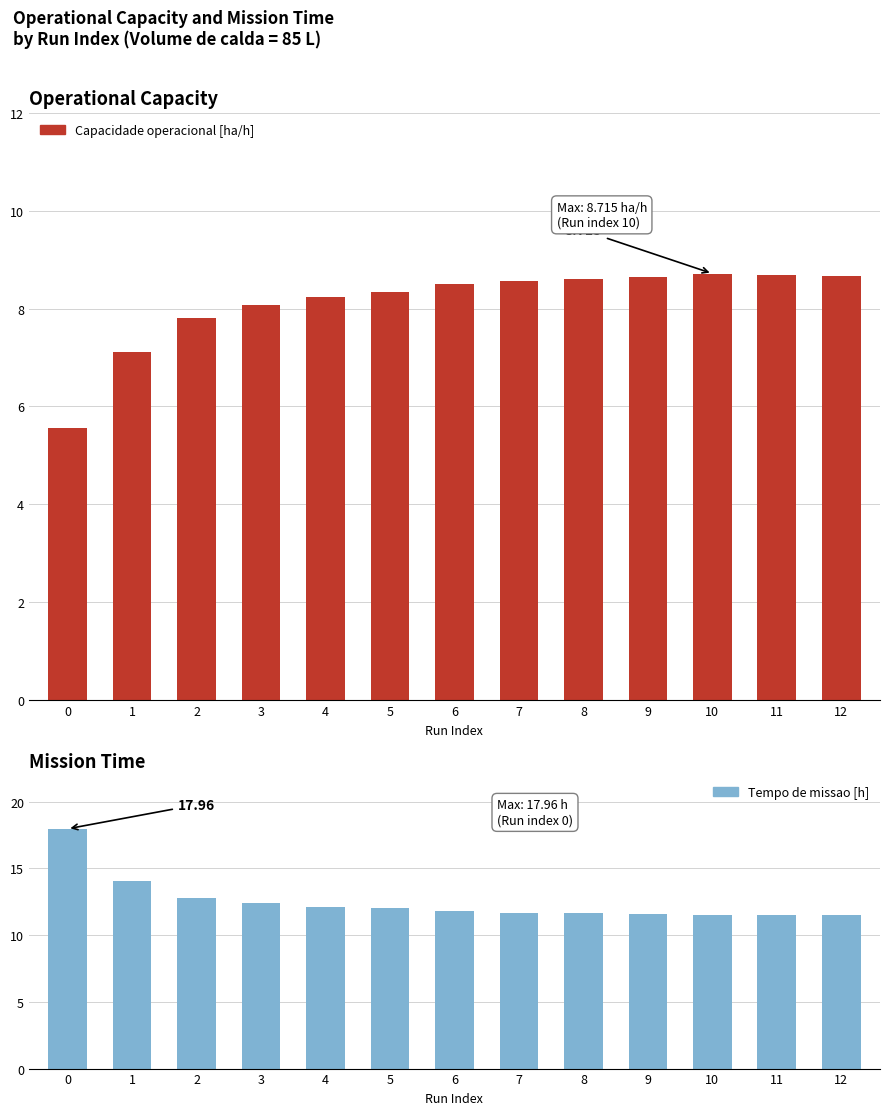

Which category has the lowest value in the Tempo de missao [h] series?

10